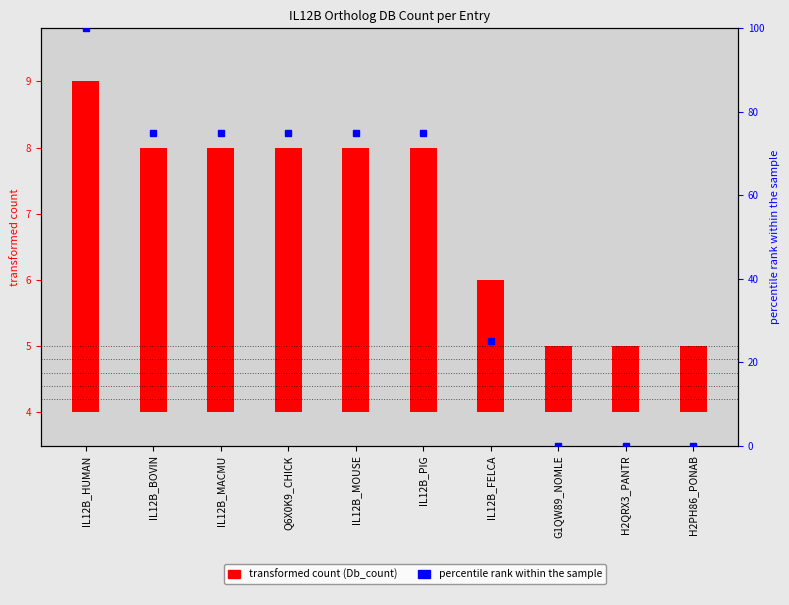

The chart shows a value of -67 at G1QW89_NOMLE. True or false?

False